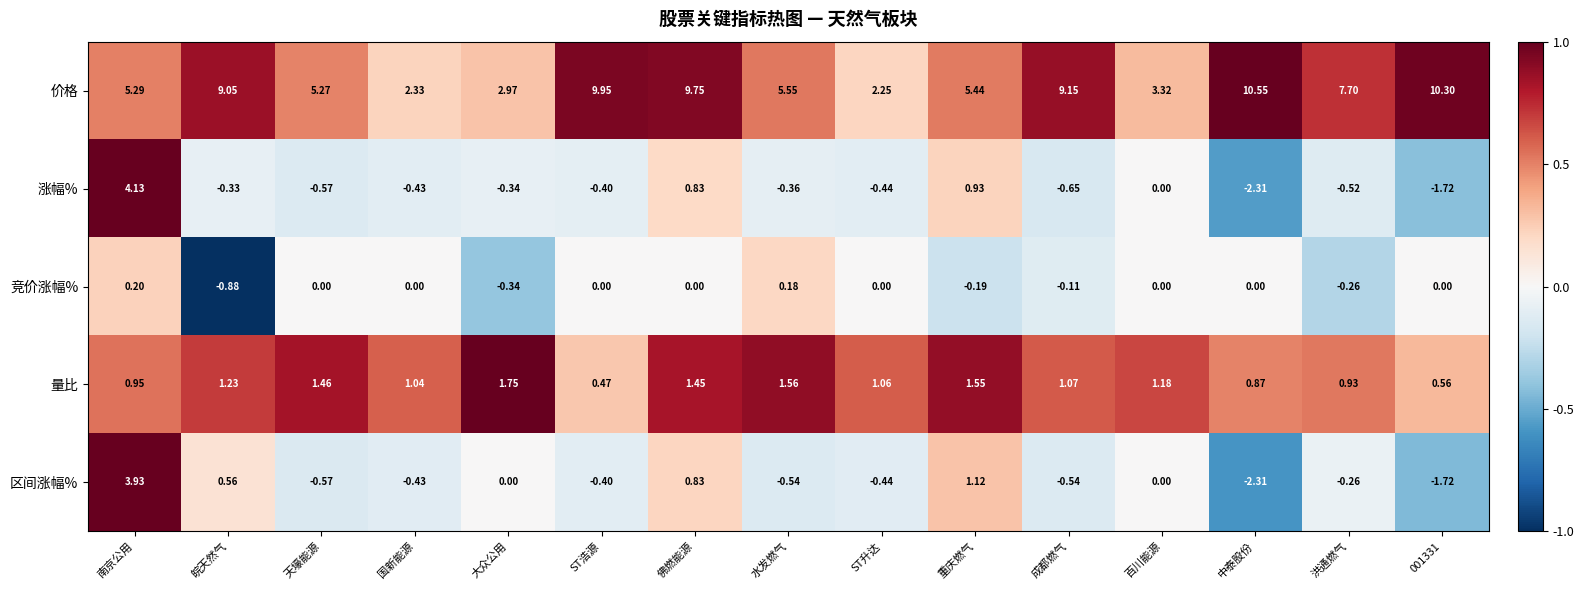

Is the value of 价格 at ST浩源 greater than the value of 涨幅% at 成都燃气?

Yes